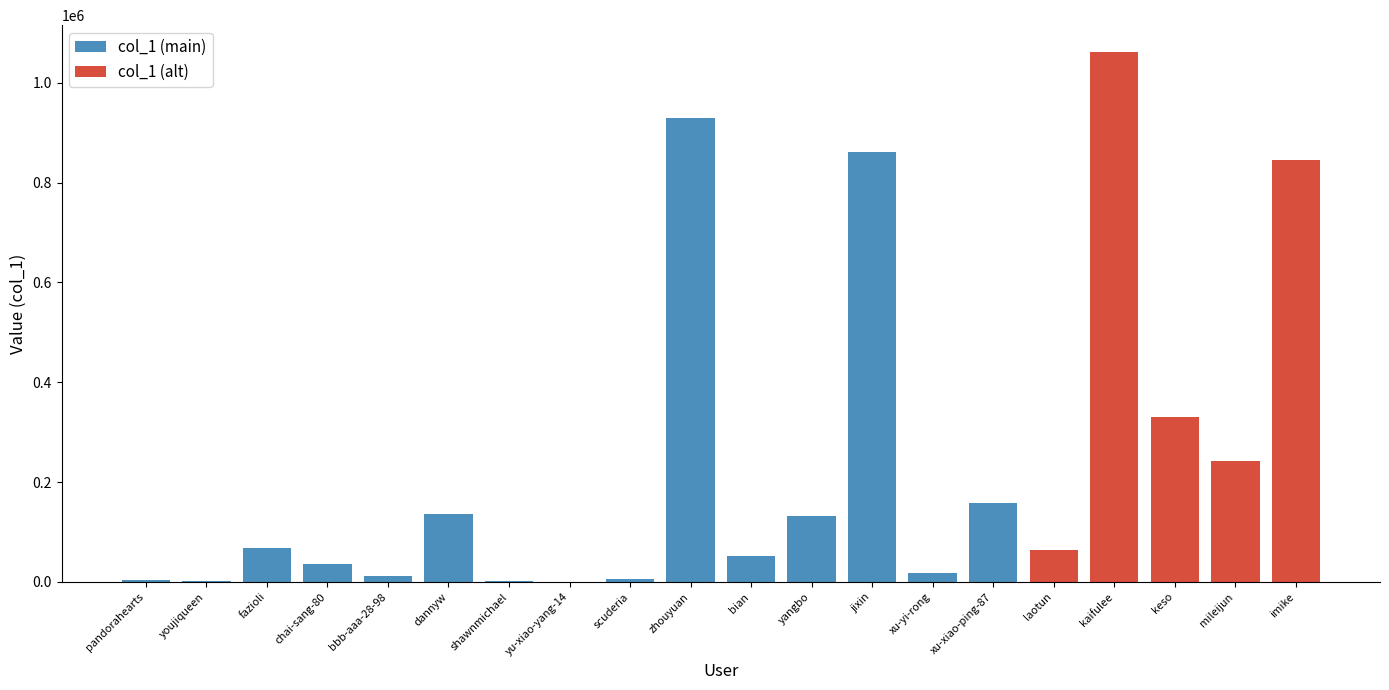

Reading right to left, transcribe all the data shown in this chart.

845893	242287	330770	1062149	63725	158335	16977	861645	131419	51505	929279	6285	100	1517	135017	11968	36716	67950	2514	3891